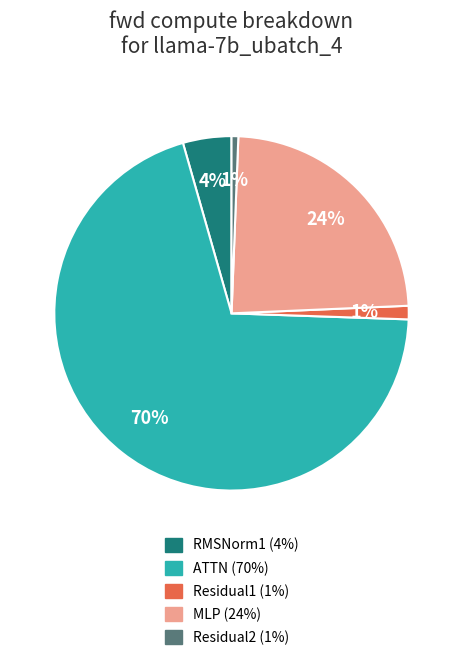

Do RMSNorm1 and Residual2 together represent more than half of the pie?

No